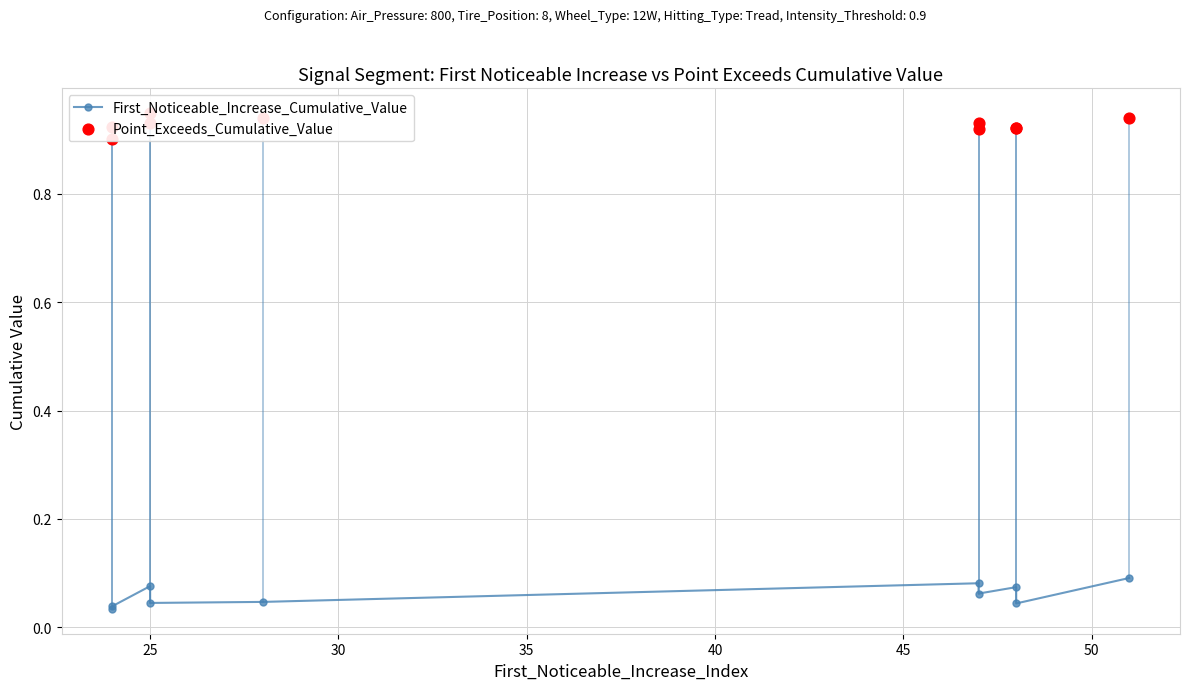

Is the value of Point_Exceeds_Cumulative_Value at 30 greater than the value of First_Noticeable_Increase_Cumulative_Value at 20?

Yes